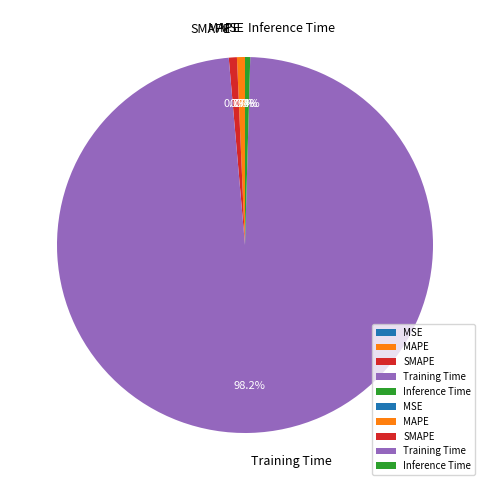

What is the majority slice?

Training Time